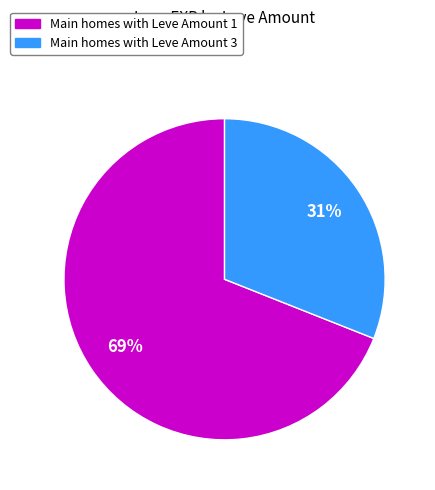

To the nearest percent, what is the average slice percentage?

50%